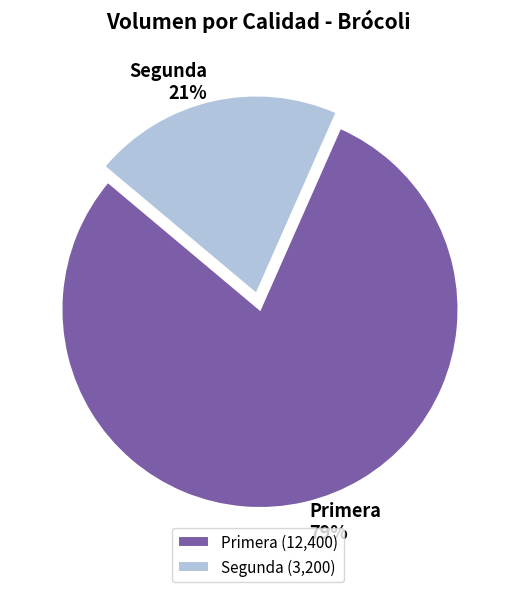

What percentage is the Segunda slice, to the nearest percent?

21%